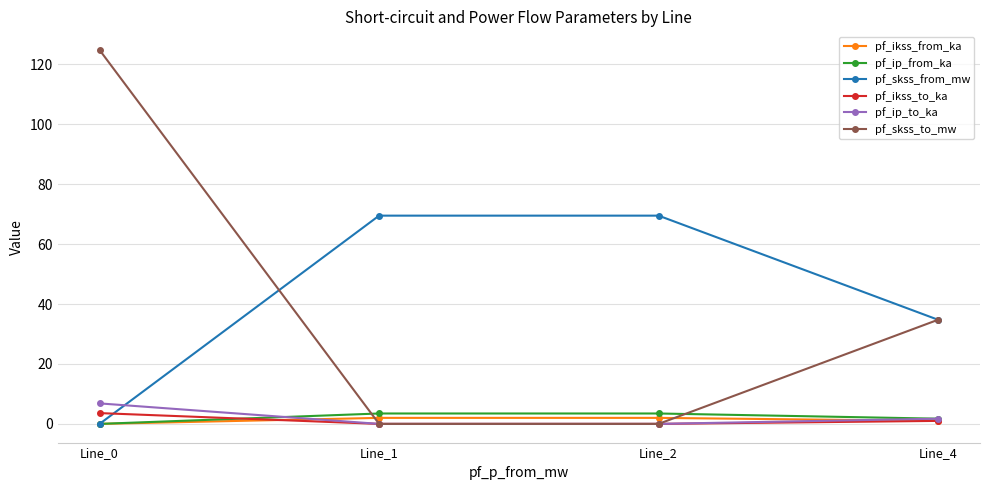

What is the value of the pf_ip_to_ka point at the 1st from the left?

6.8